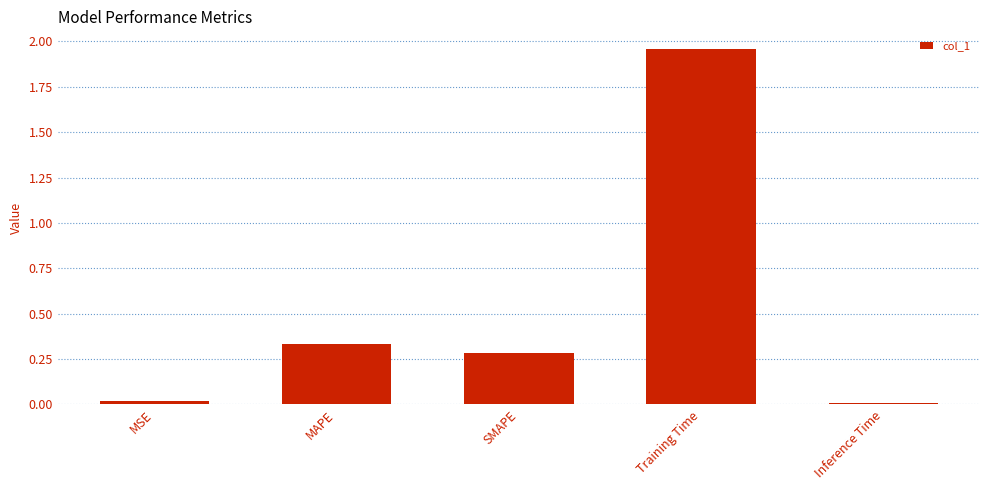

Is it true that the value at MSE is 0.0?

True